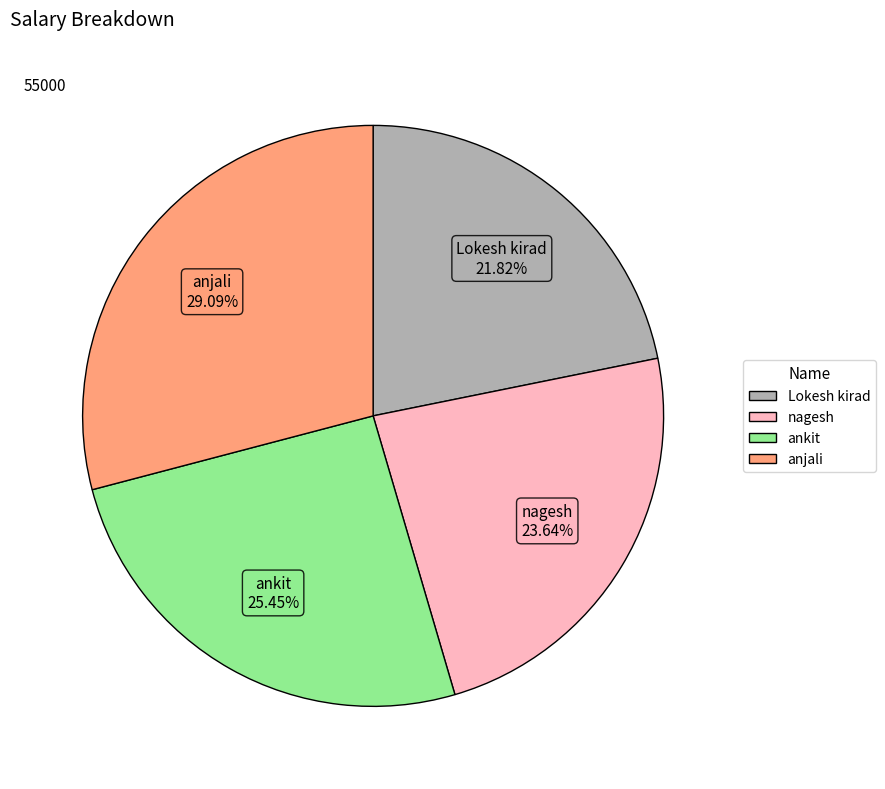

To the nearest percent, what is the average slice percentage?

25%